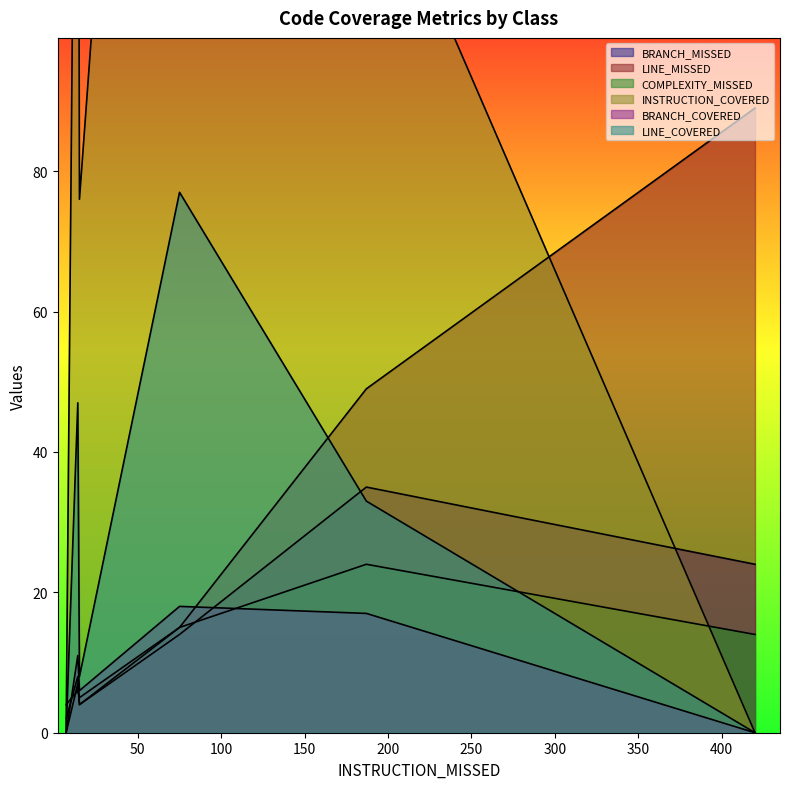

How many lines are shown in the chart?

6